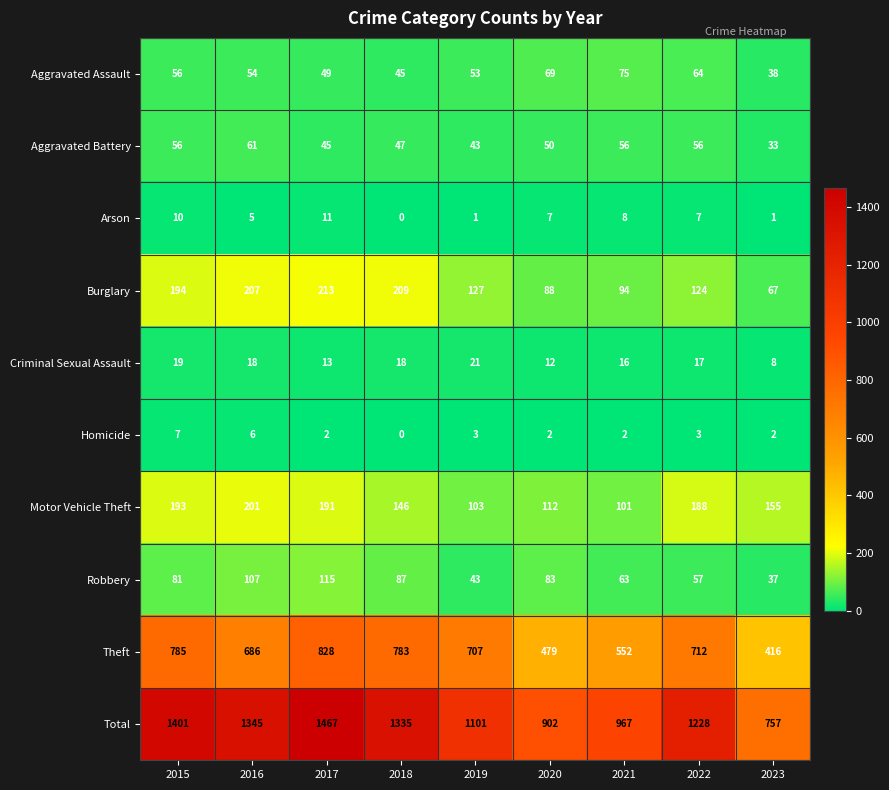

At which label does Motor Vehicle Theft first exceed 155?

2015